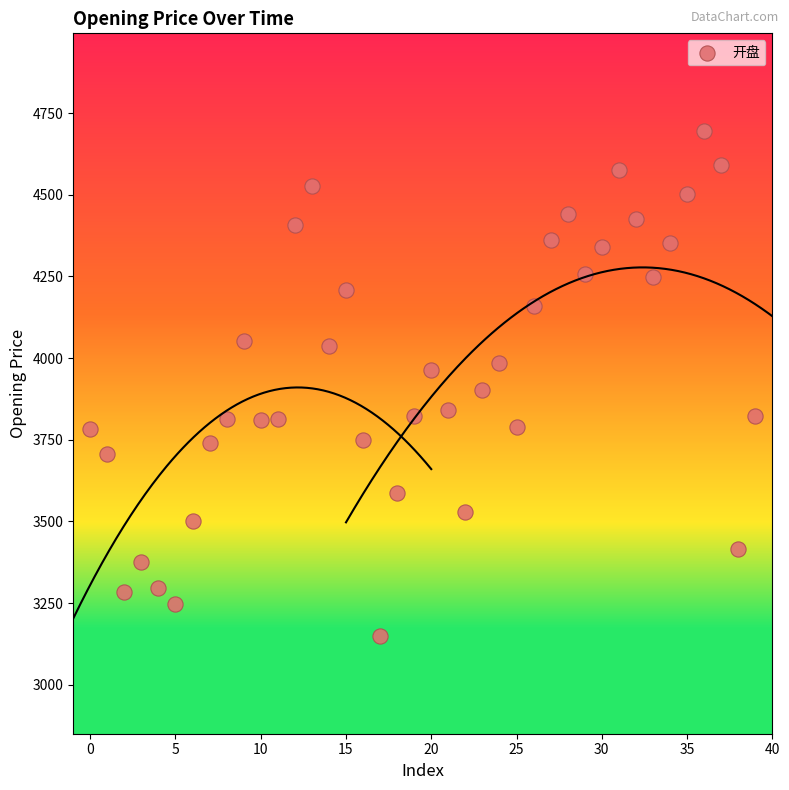

What is the range of Y values (max minus min)?

1544.3